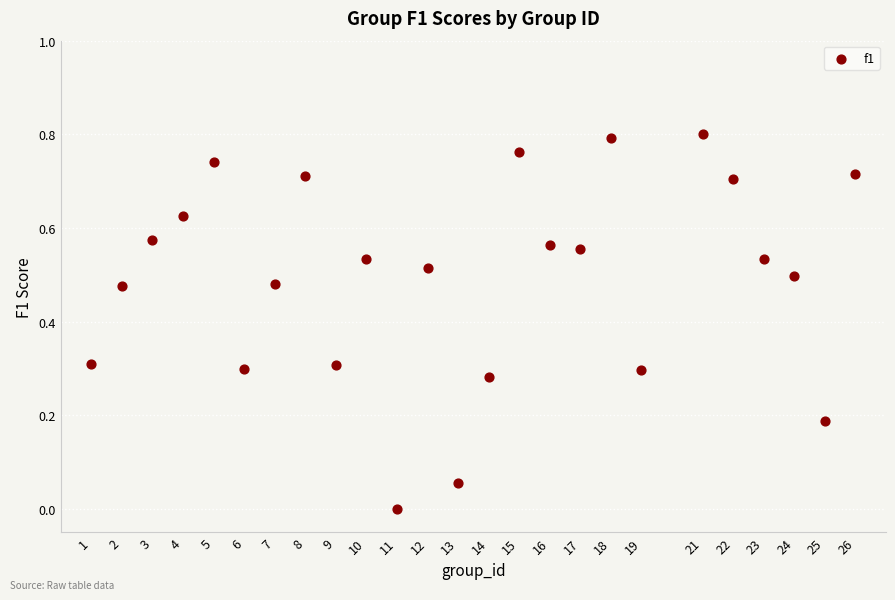

What is the range of X values (max minus min)?

25.0